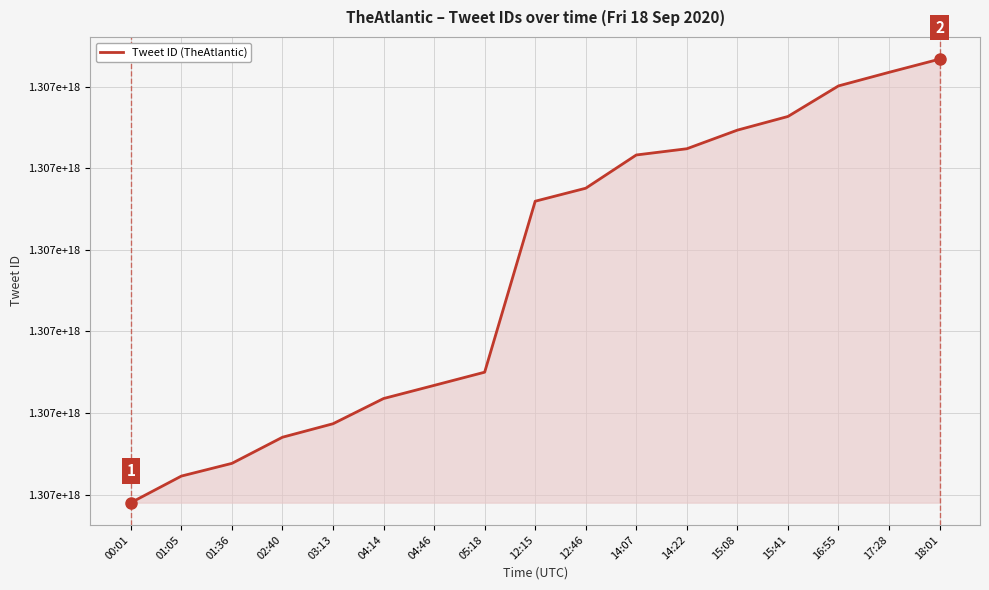

What is the label of the 16th point from the left?

17:28